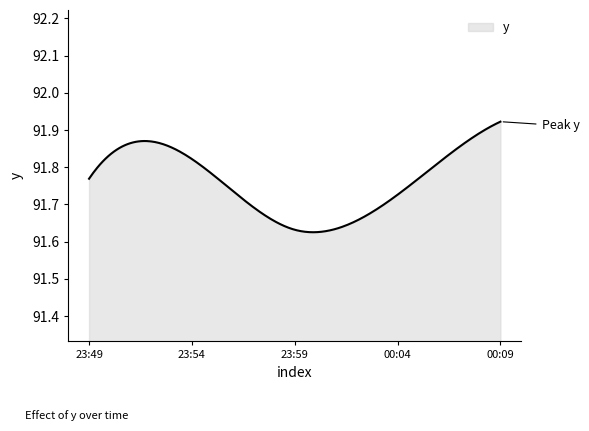

Is this an area chart (filled region under the line)?

Yes